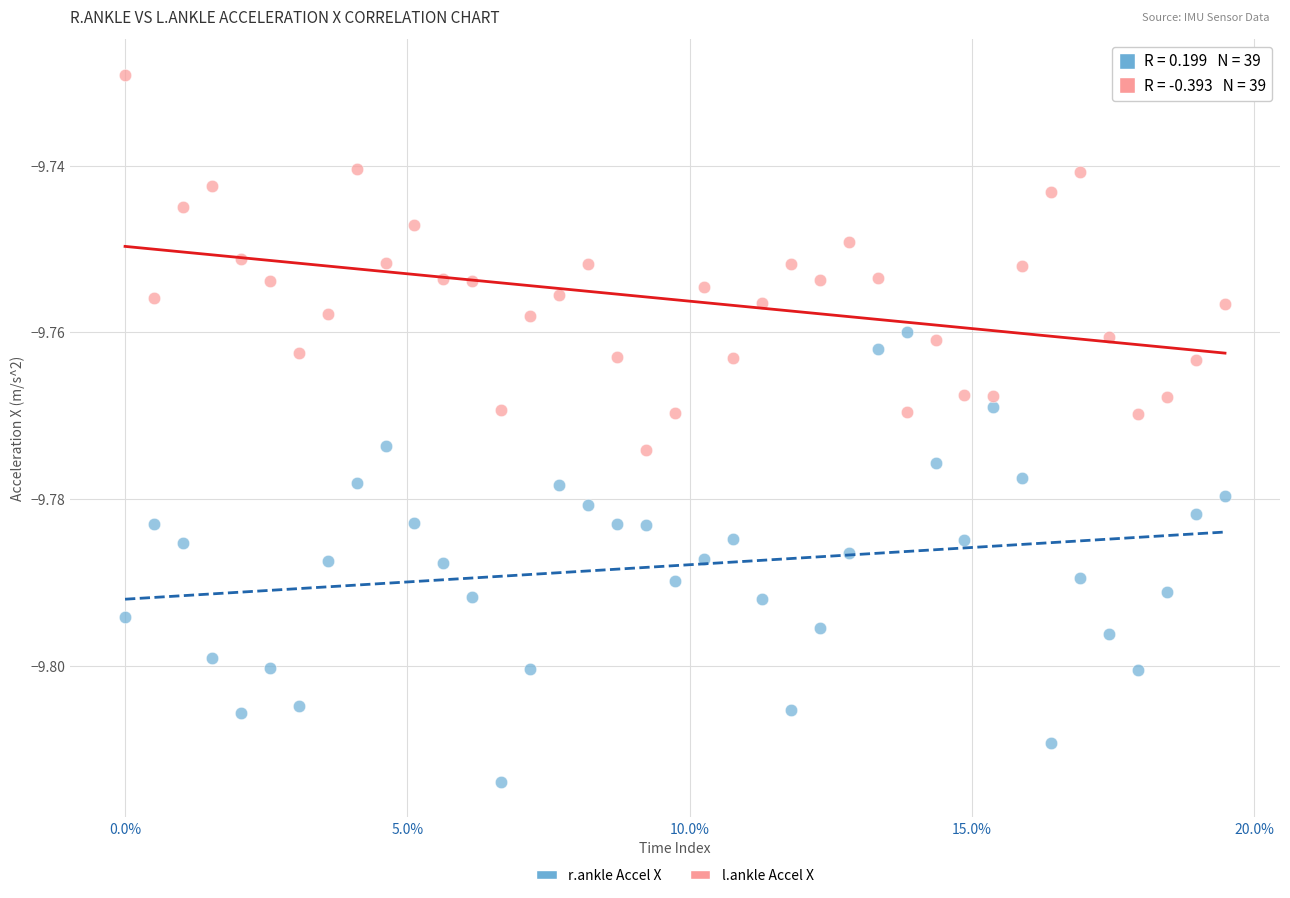

Across all data points, what is the range of X values (max minus min)?

19.5